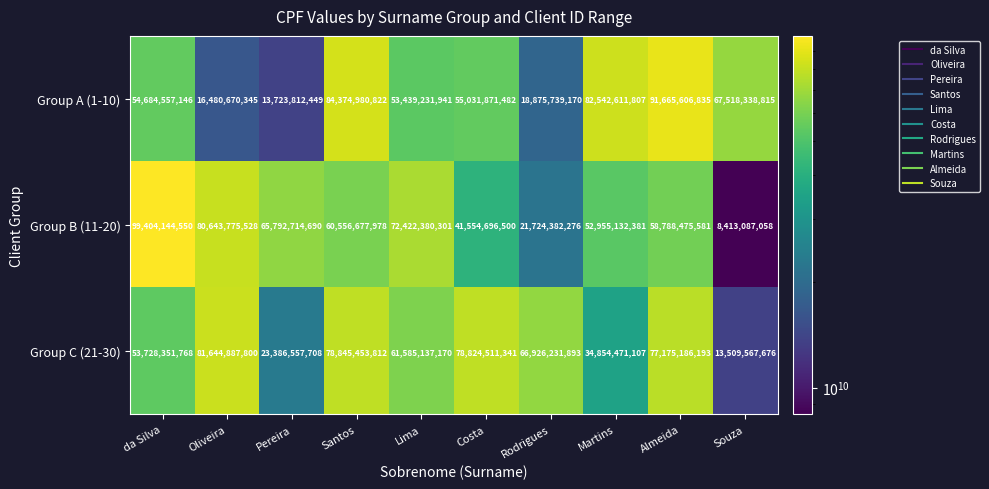

At which label does Group C (21-30) first exceed 66926231893?

Oliveira